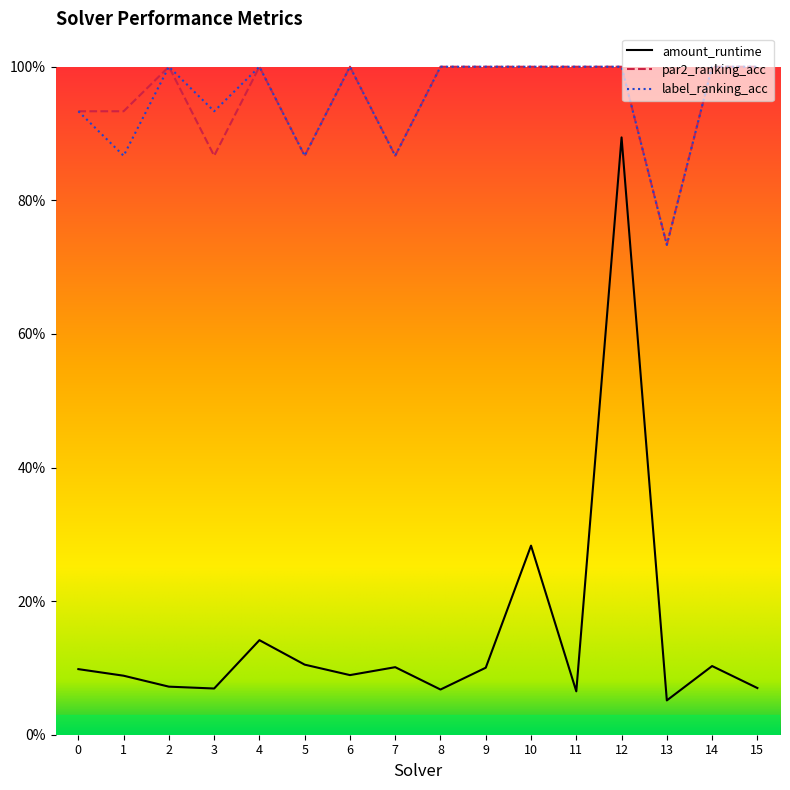

How many par2_ranking_acc values are between 0 and 1?

16